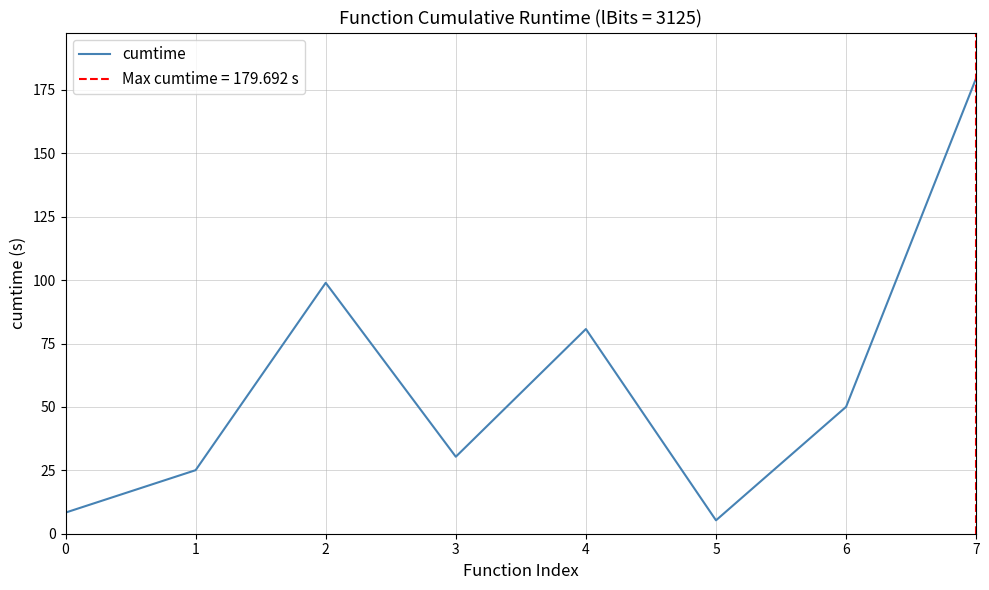

Is it true that the value at 6 is 28.3?

False